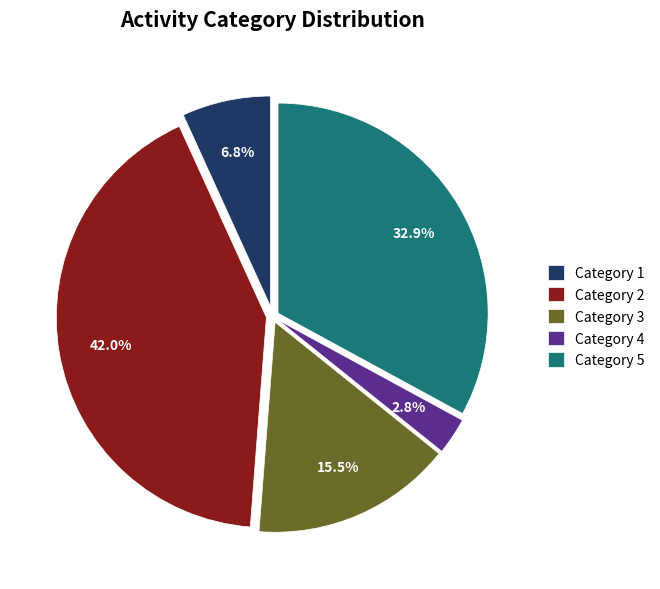

To the nearest percent, what is the difference between the largest and smallest slice percentages?

39%